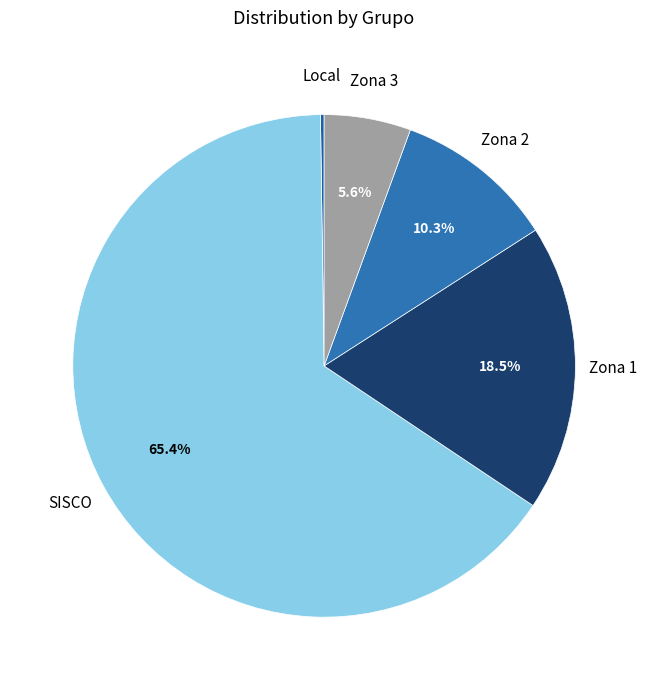

What is the largest slice in the pie chart?

SISCO